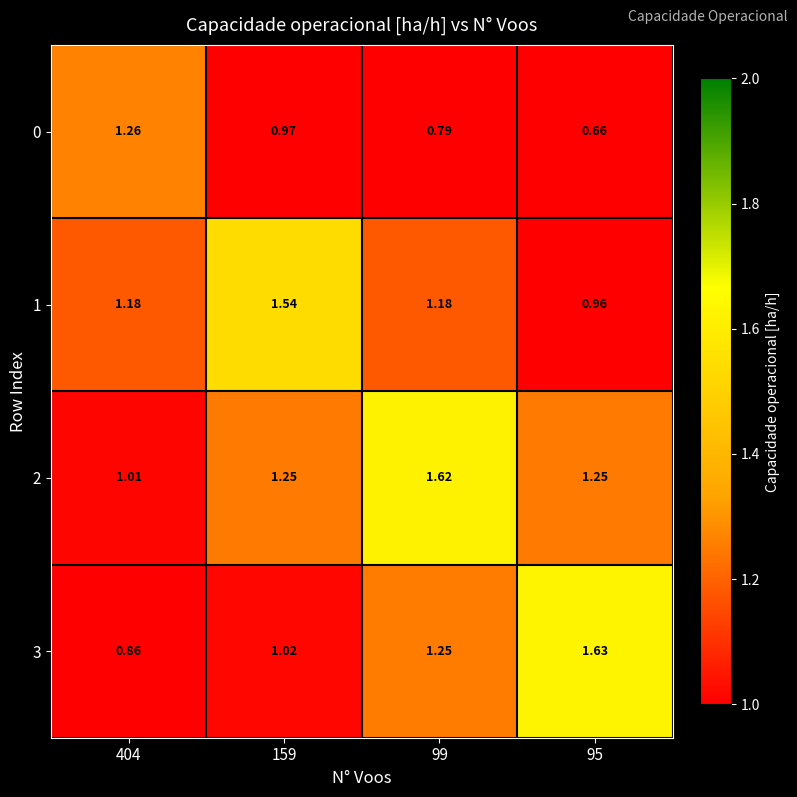

How many categories are shown in the chart?

4